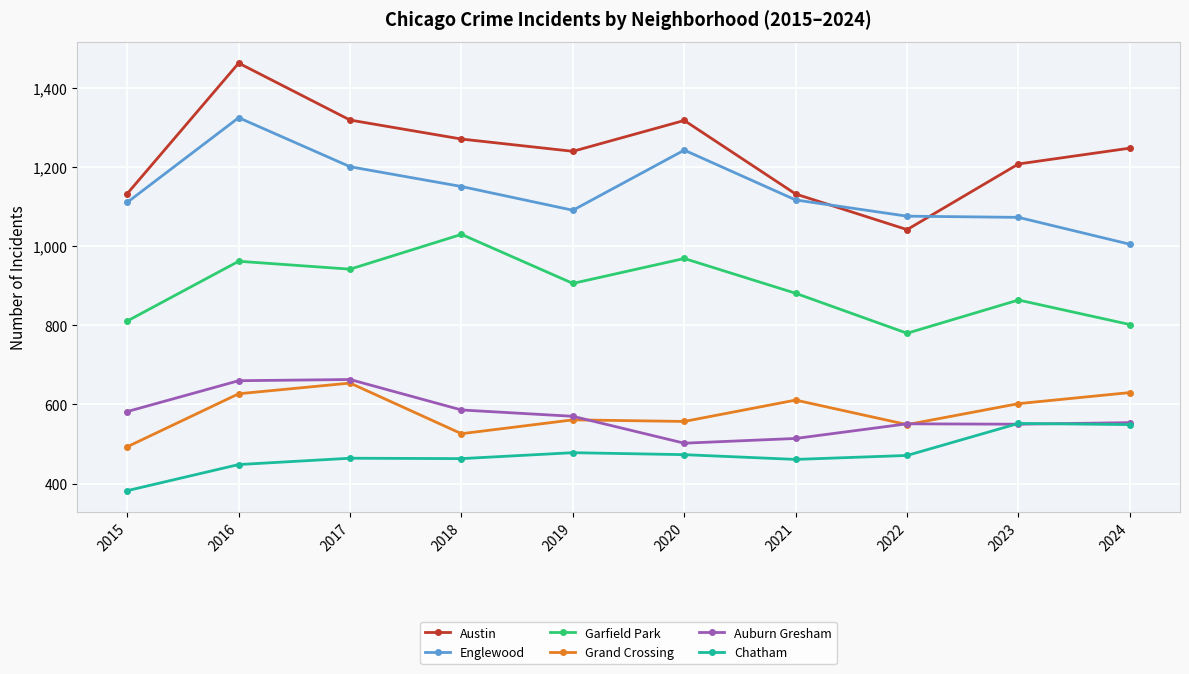

What is the average value of the Garfield Park series?

895